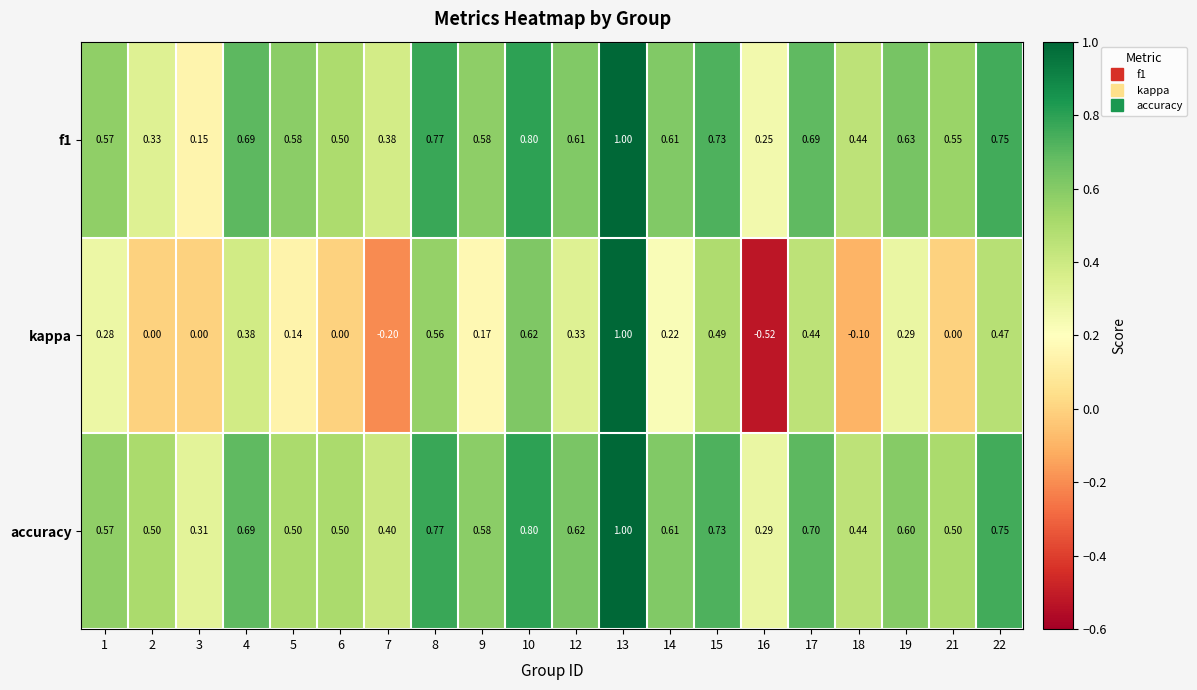

Between 13 and 22, which series saw the biggest shift?

kappa